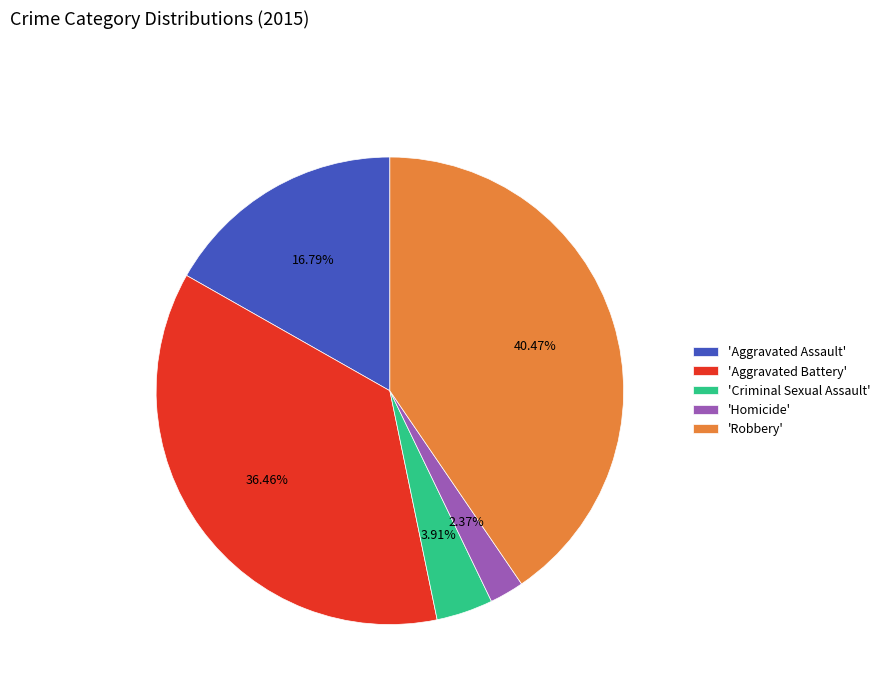

To the nearest percent, what is the difference between the largest and smallest slice percentages?

38%